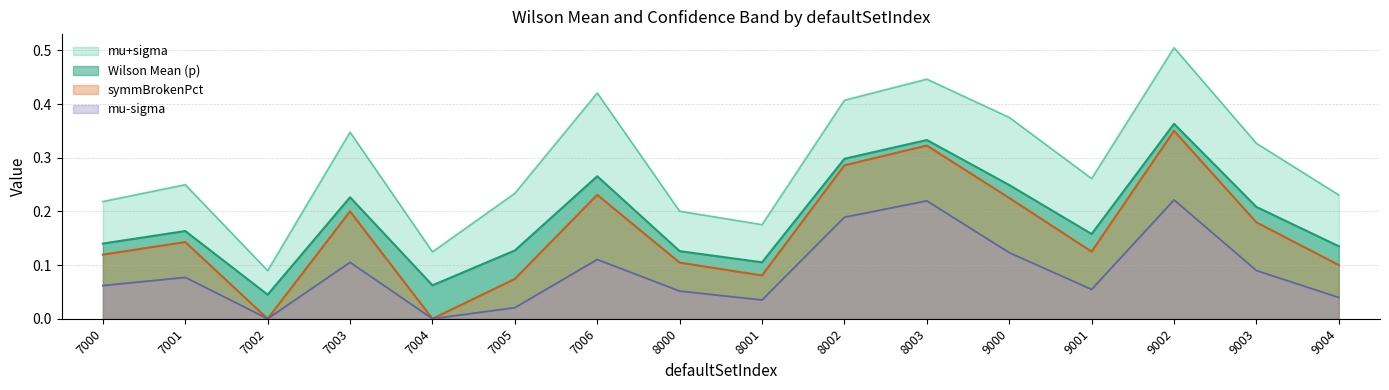

Which series changed the most between 7004 and 7005?

mu+sigma